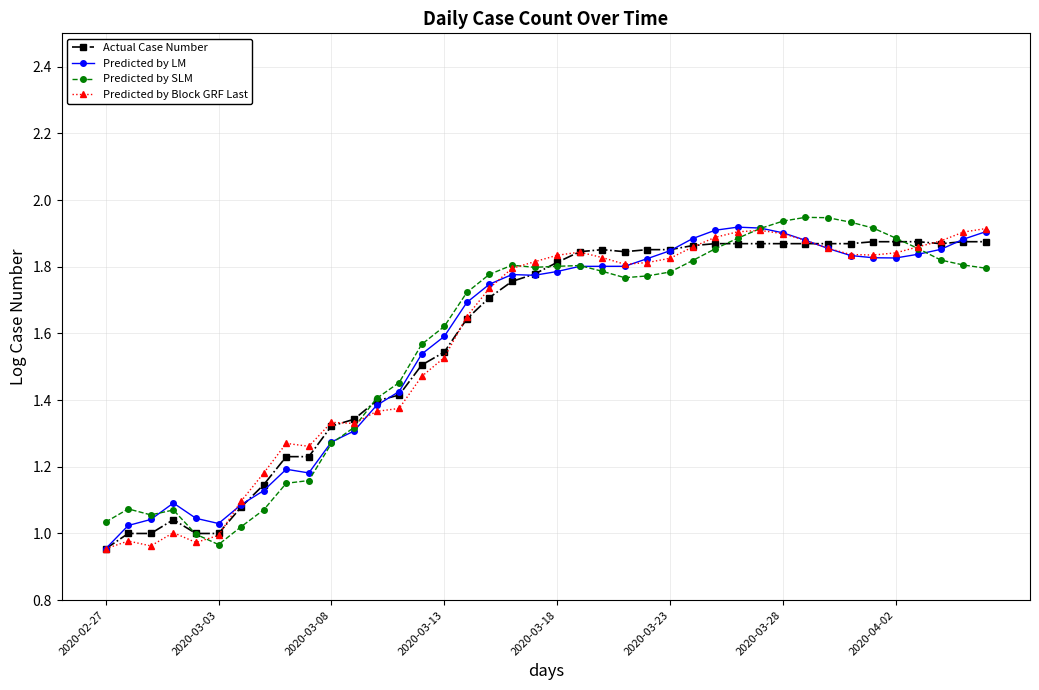

Rank the series by their average value, from lowest to highest.

Predicted by Block GRF Last, Actual Case Number, Predicted by SLM, Predicted by LM